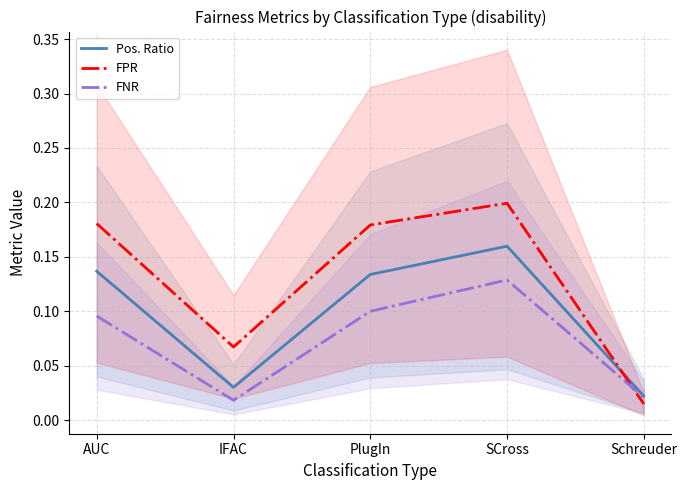

Is it true that FPR equals 0.1 at IFAC?

True